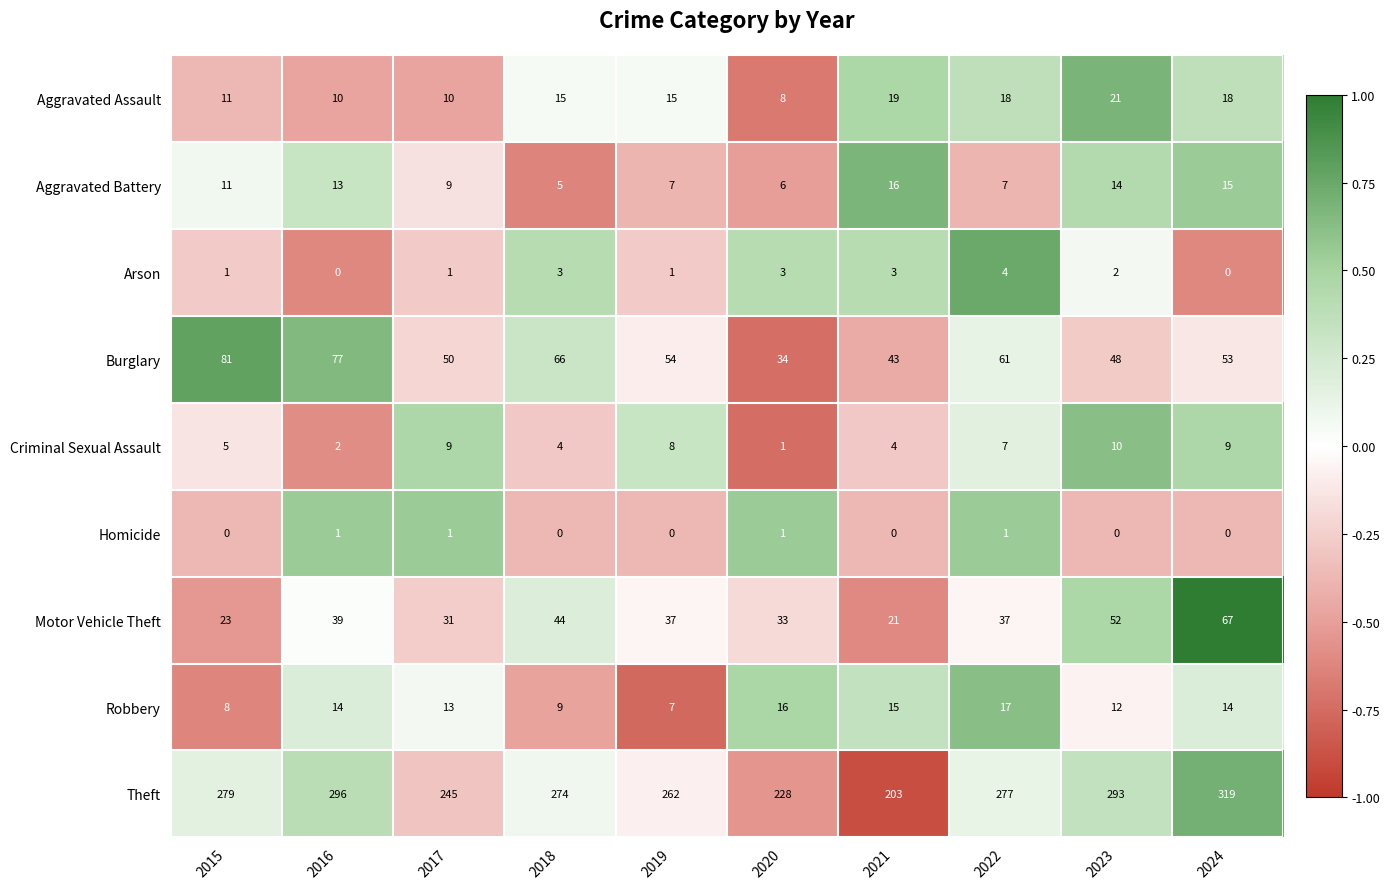

At how many categories does at least one series exceed 0?

10